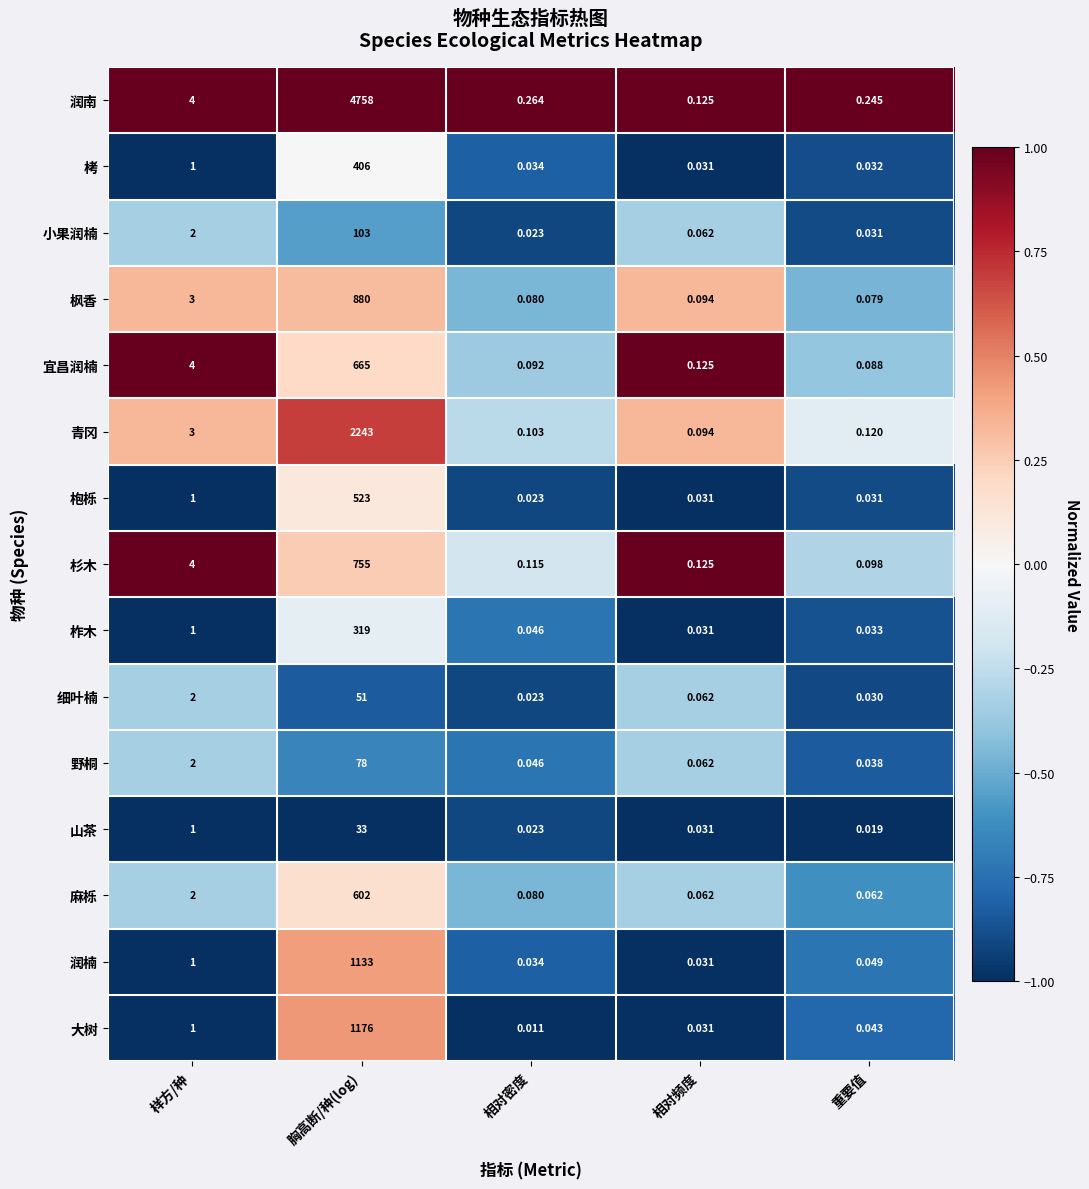

Count the number of data series in this chart.

15